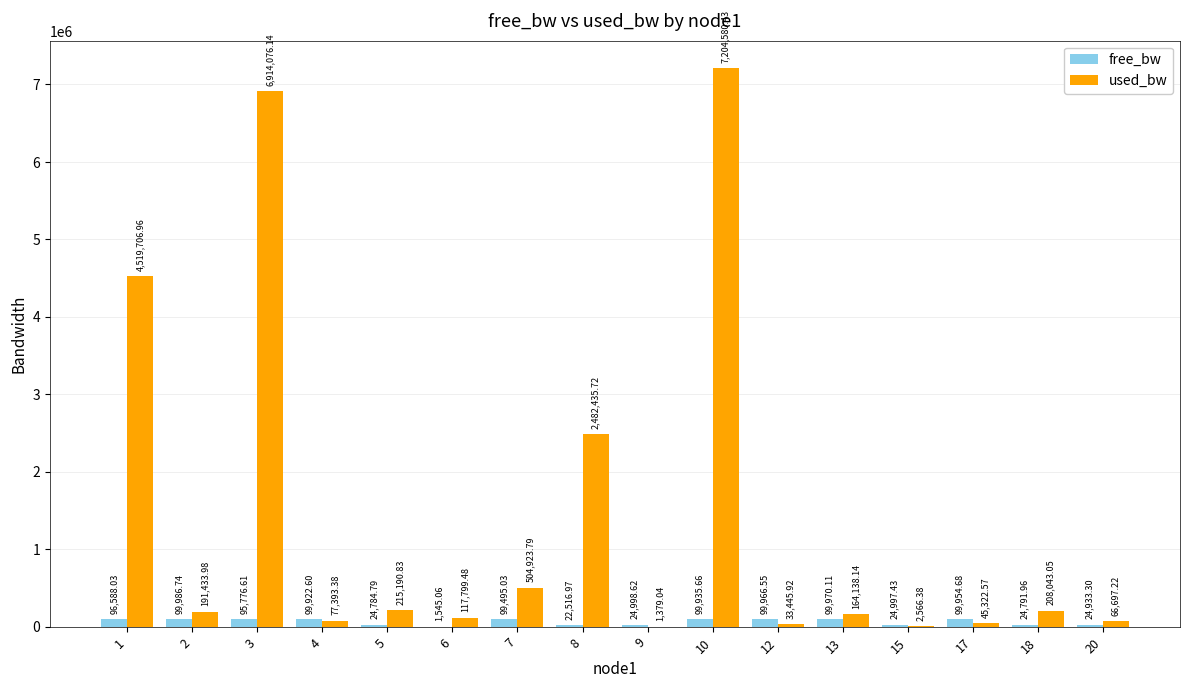

Where is used_bw nearest to the value 3602979?

1